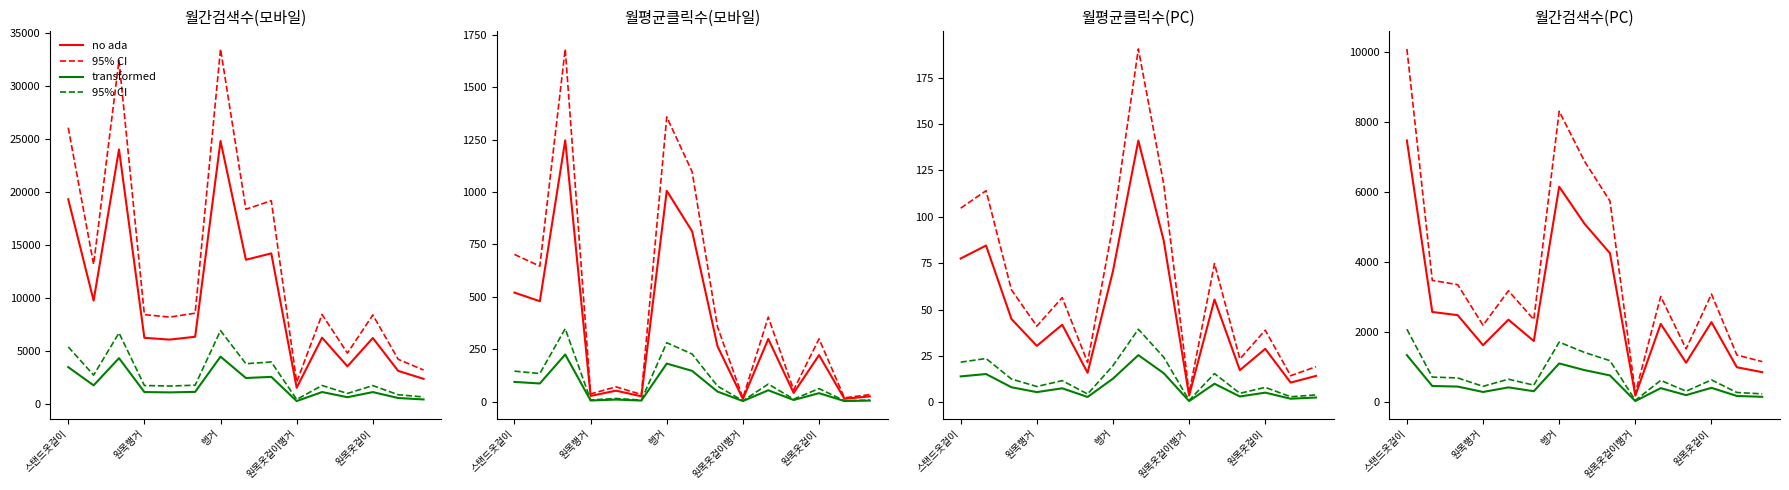

What position from the right is 10?

5